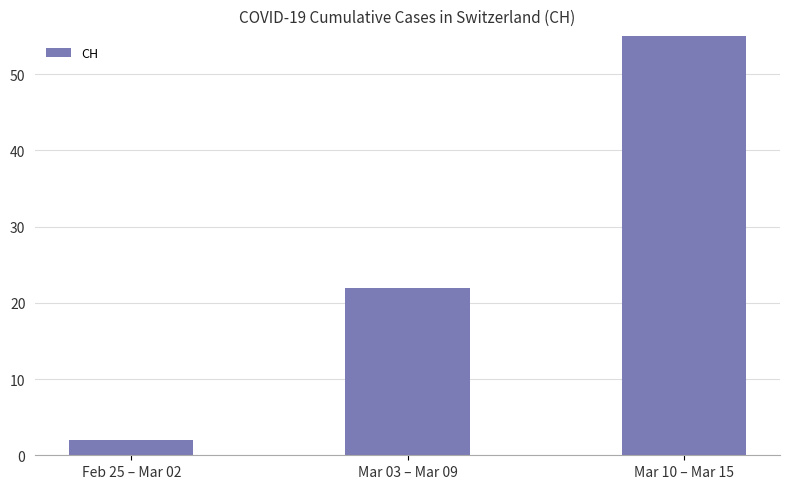

Count the number of data series in this chart.

1